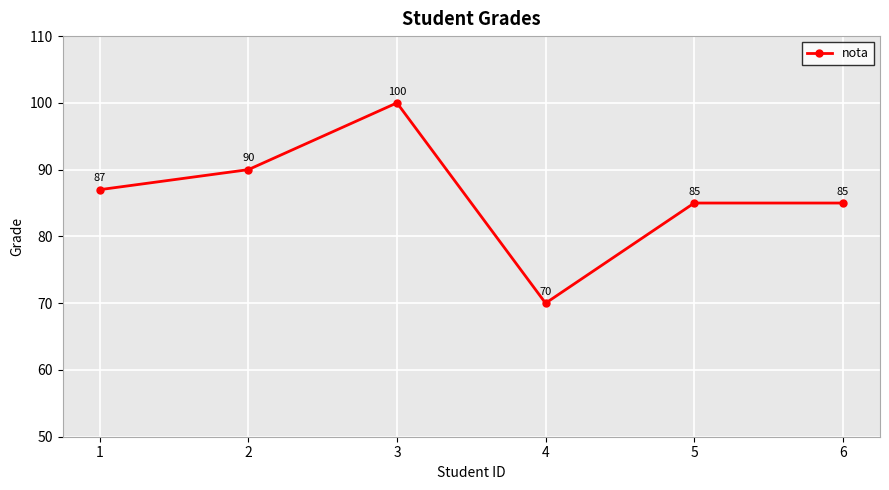

How many data points does each series have?

6